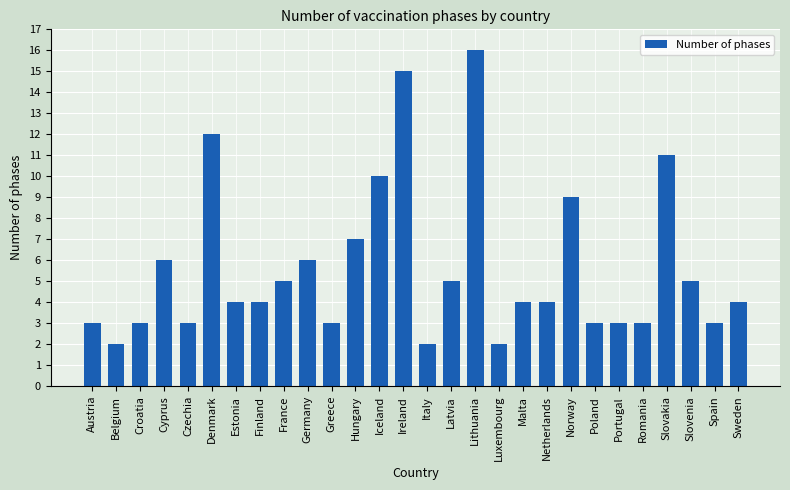

Are the bars horizontal?

No